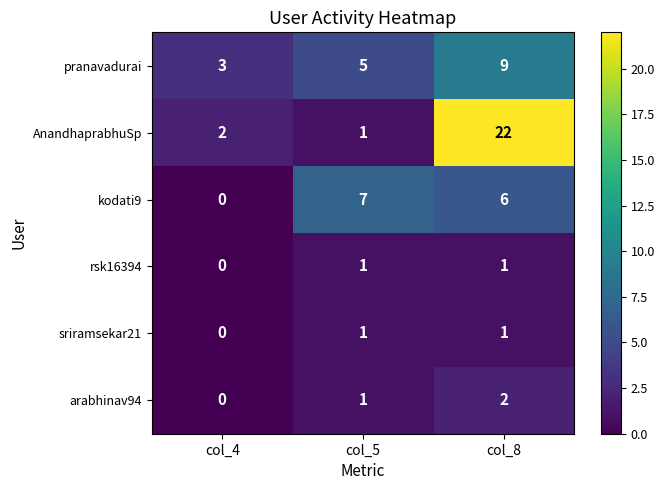

Which series has the widest spread of values?

AnandhaprabhuSp